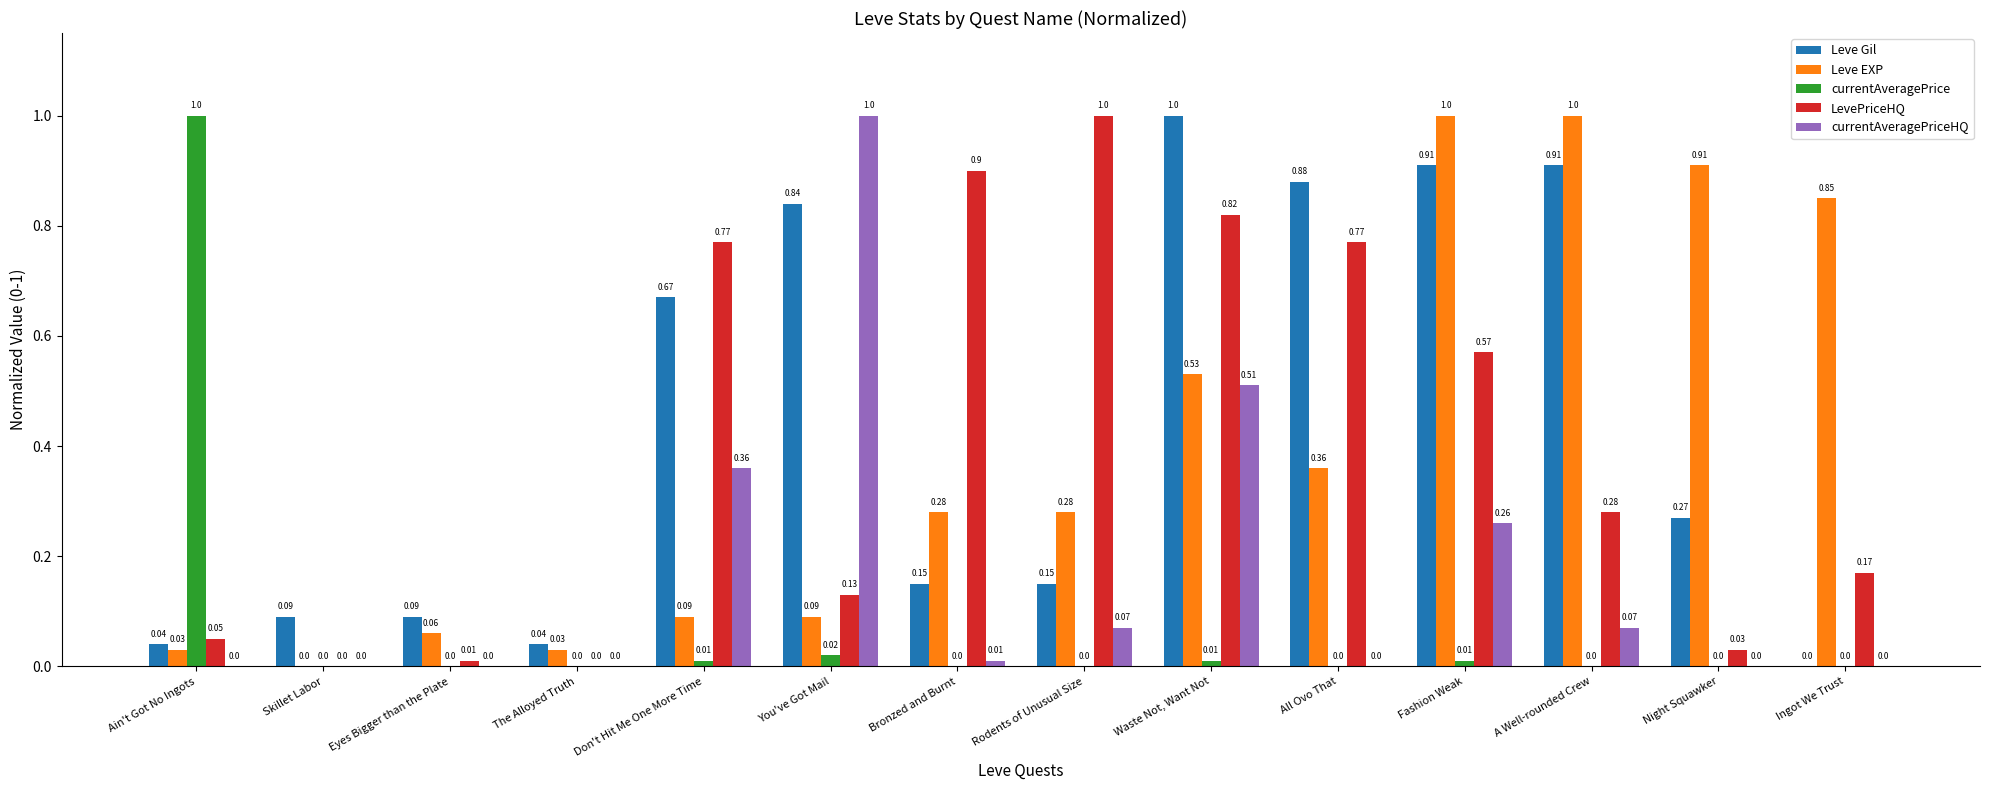

Which category has the highest value in the LevePriceHQ series?

Rodents of Unusual Size